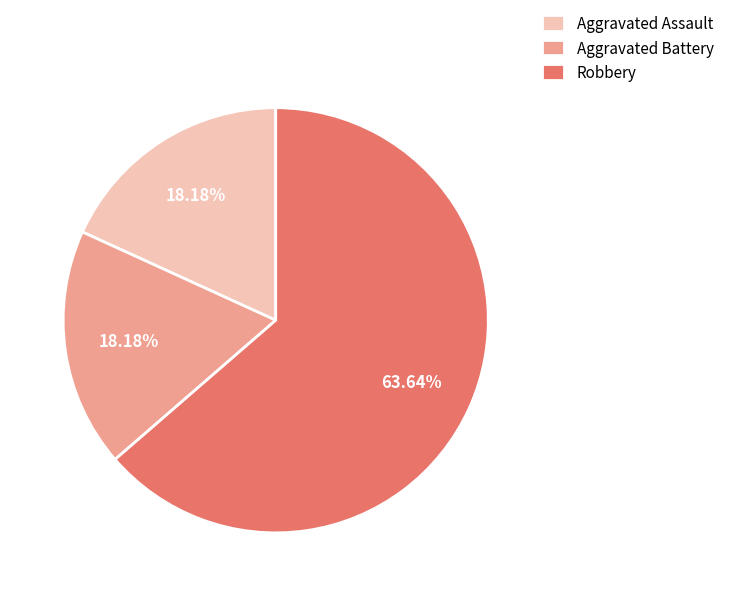

Is it true that Aggravated Assault is 18% of the pie?

True